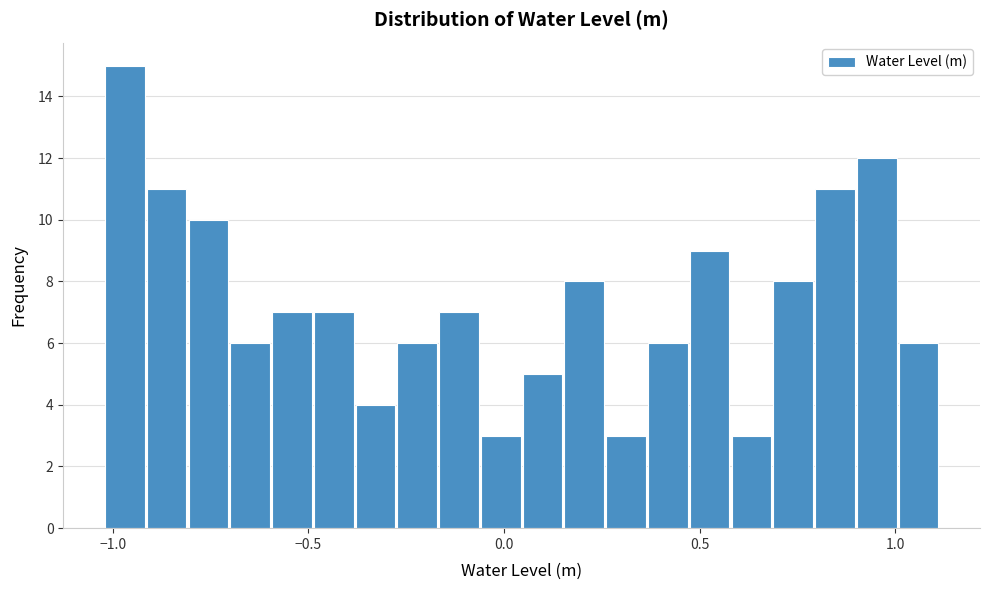

Read against the x-axis, roughly where is the centre of the tallest bar?

-0.95